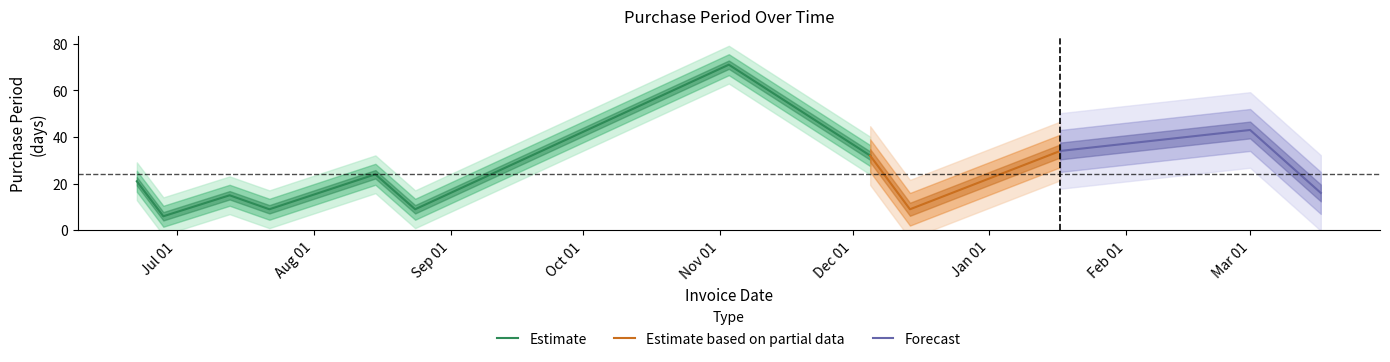

Reading right to left, list all the values displayed in this chart.

16	43	34	9	32	71	9	24	9	15	6	21